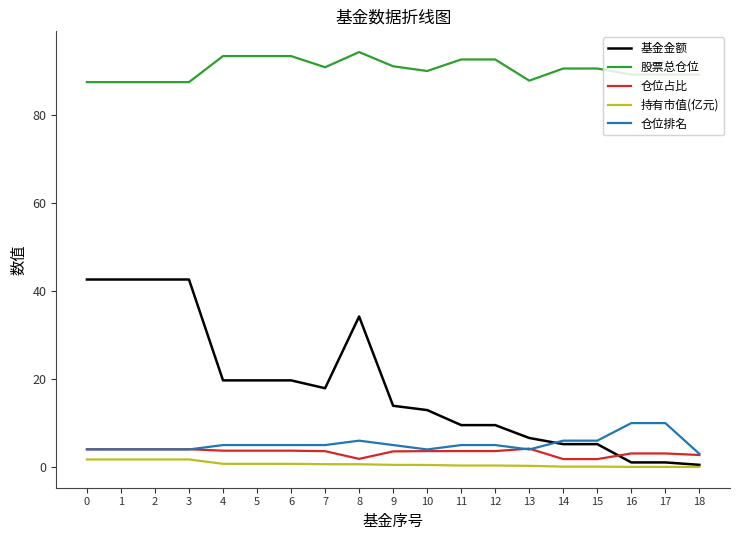

Where does the 股票总仓位 series first go above 90?

4